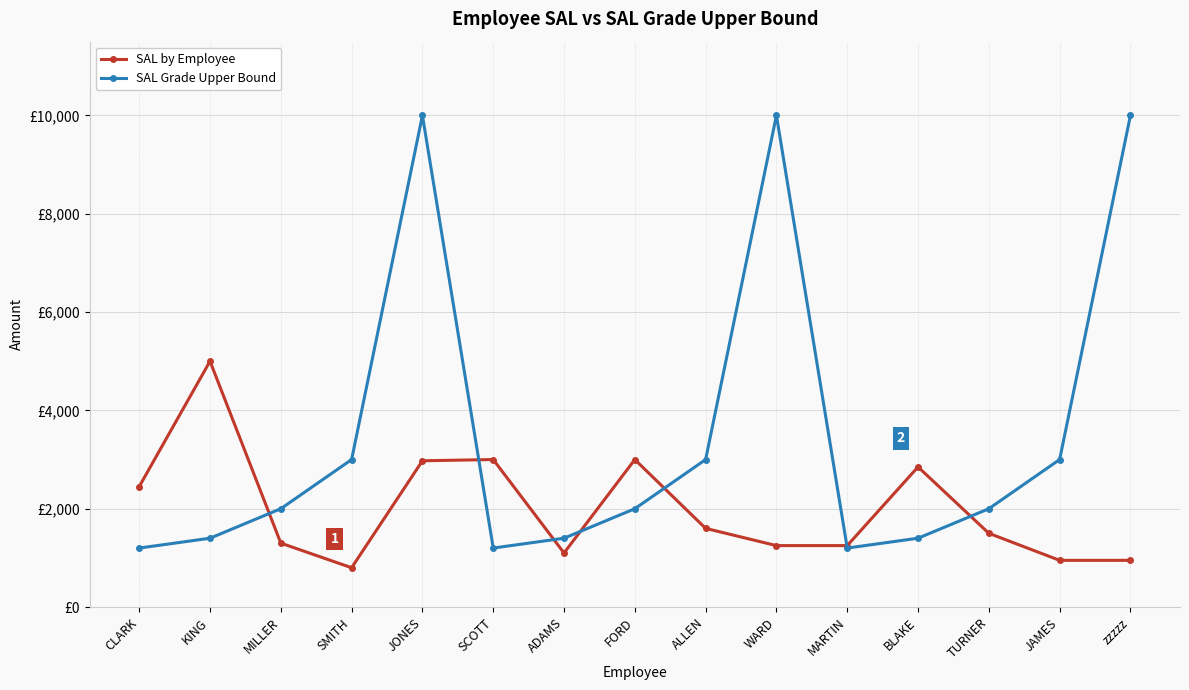

What is the label of the 14th point from the left?

JAMES